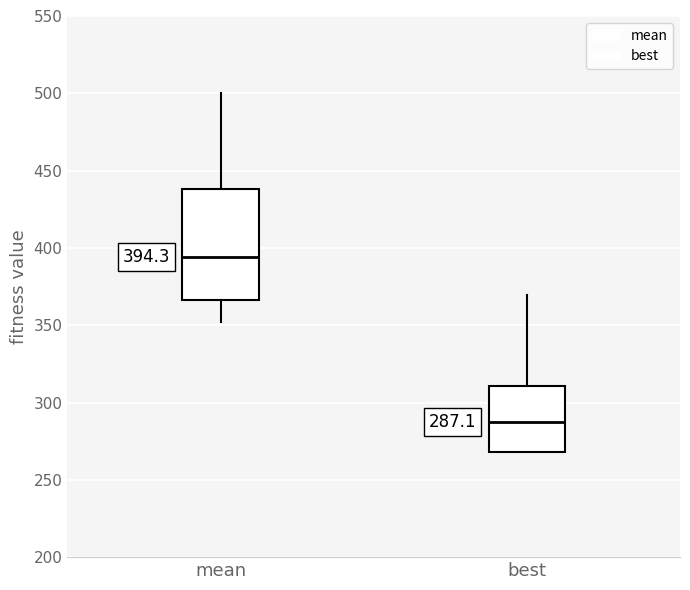

Which box has the lowest median line?

best